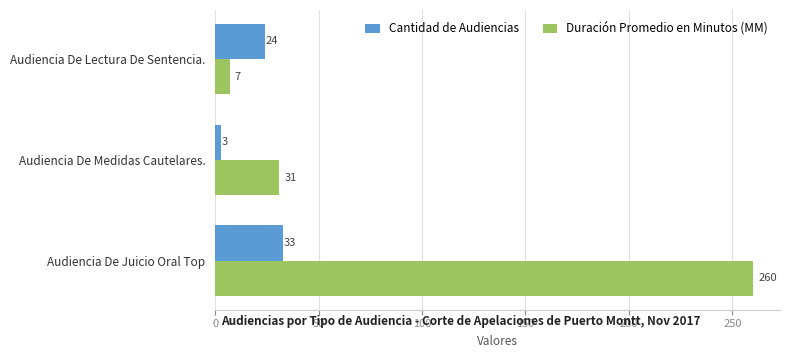

Which series has the largest total across all categories?

Duración Promedio en Minutos (MM)